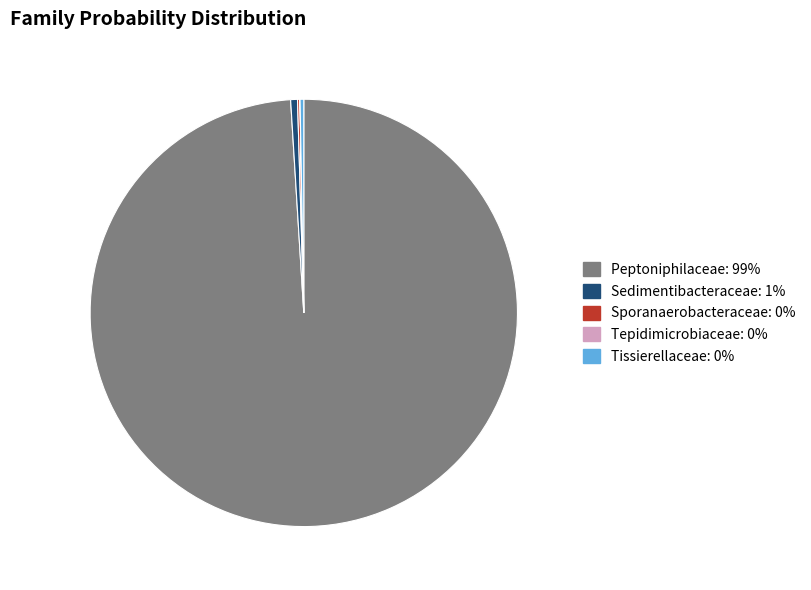

Does any single category account for the majority?

Yes